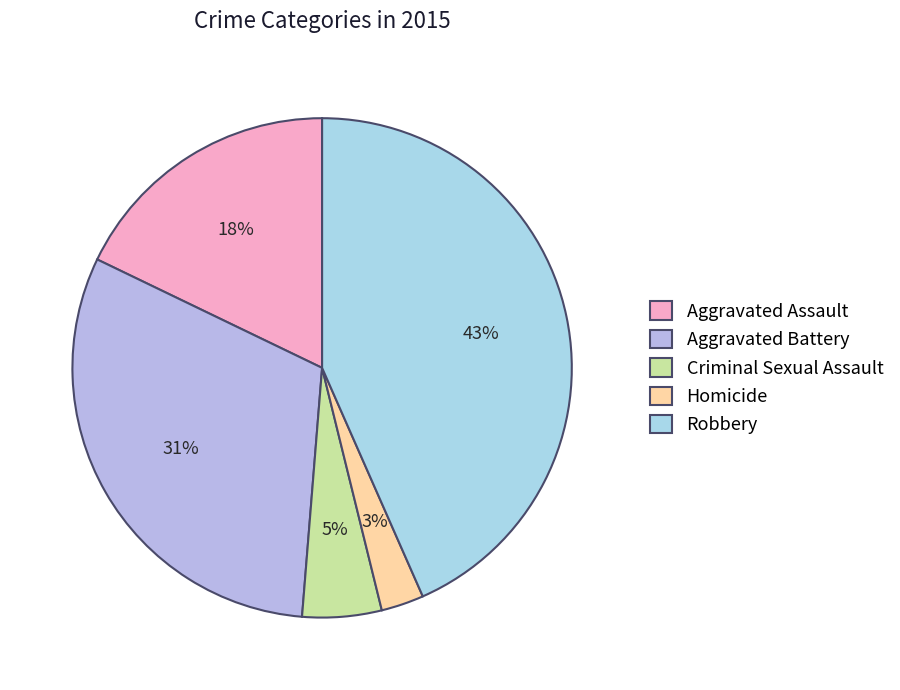

Which has a higher value, Criminal Sexual Assault or Homicide?

Criminal Sexual Assault